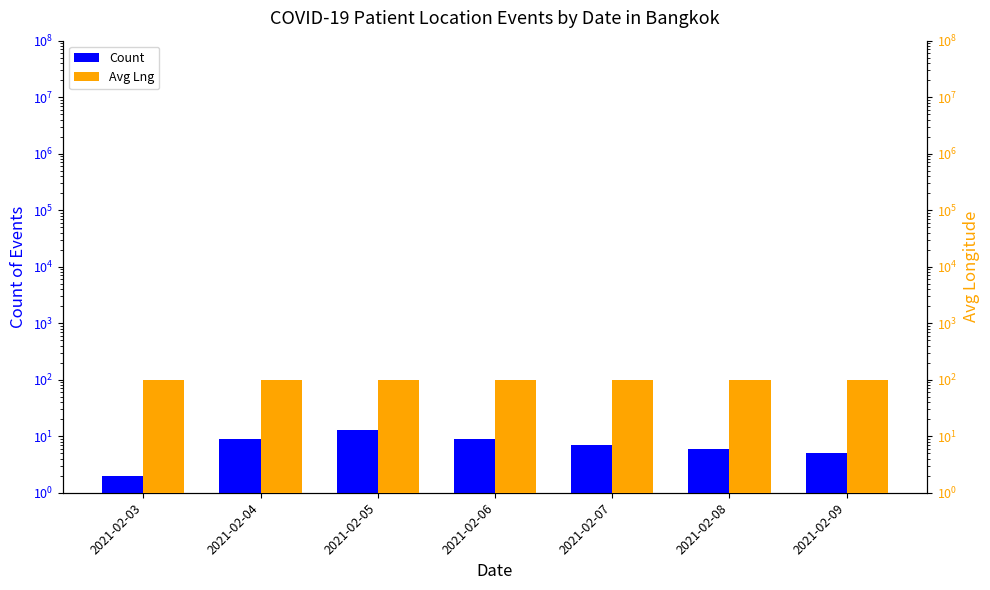

The Avg Lng series shows 137.0 at 2021-02-08. True or false?

False